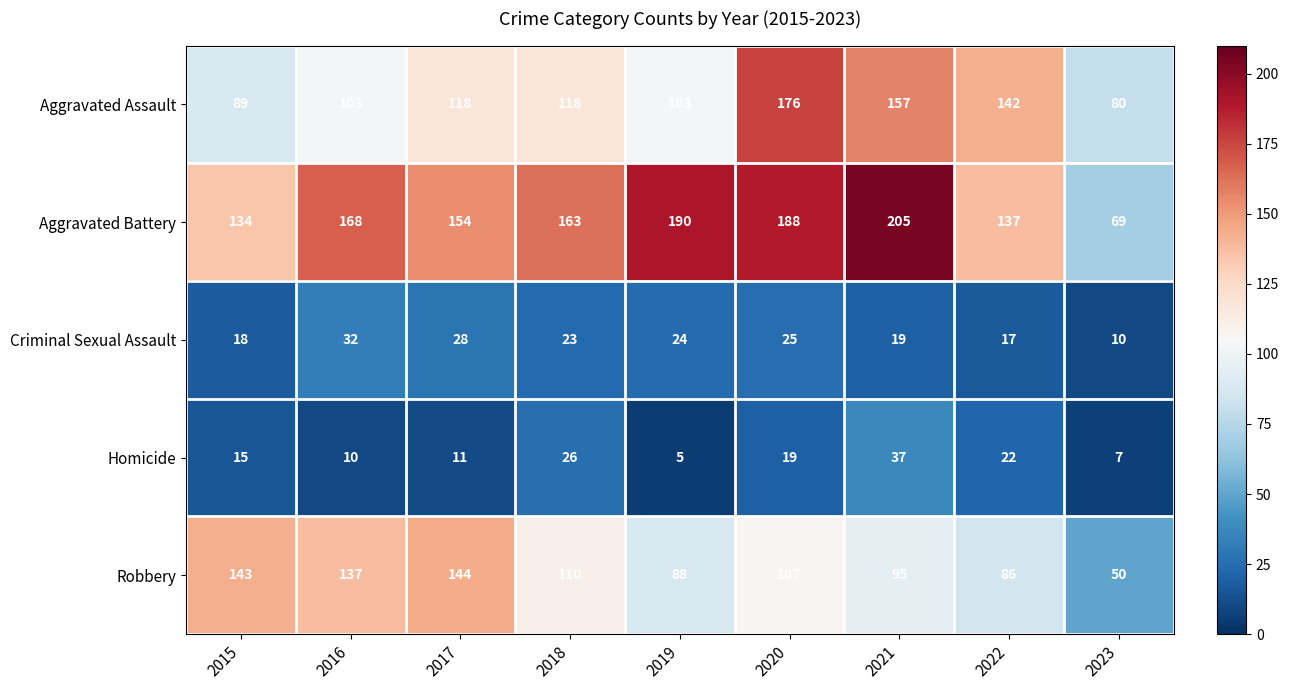

What is the maximum value for Homicide?

37